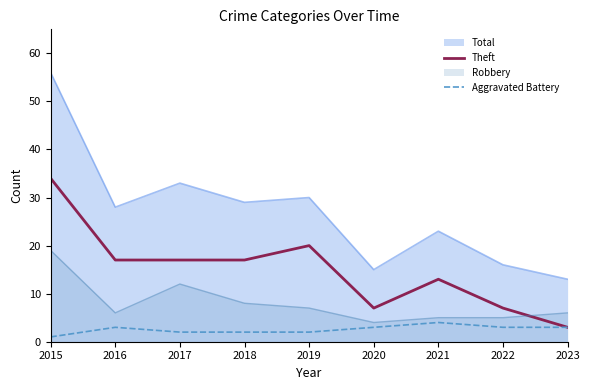

How many lines are shown in the chart?

4